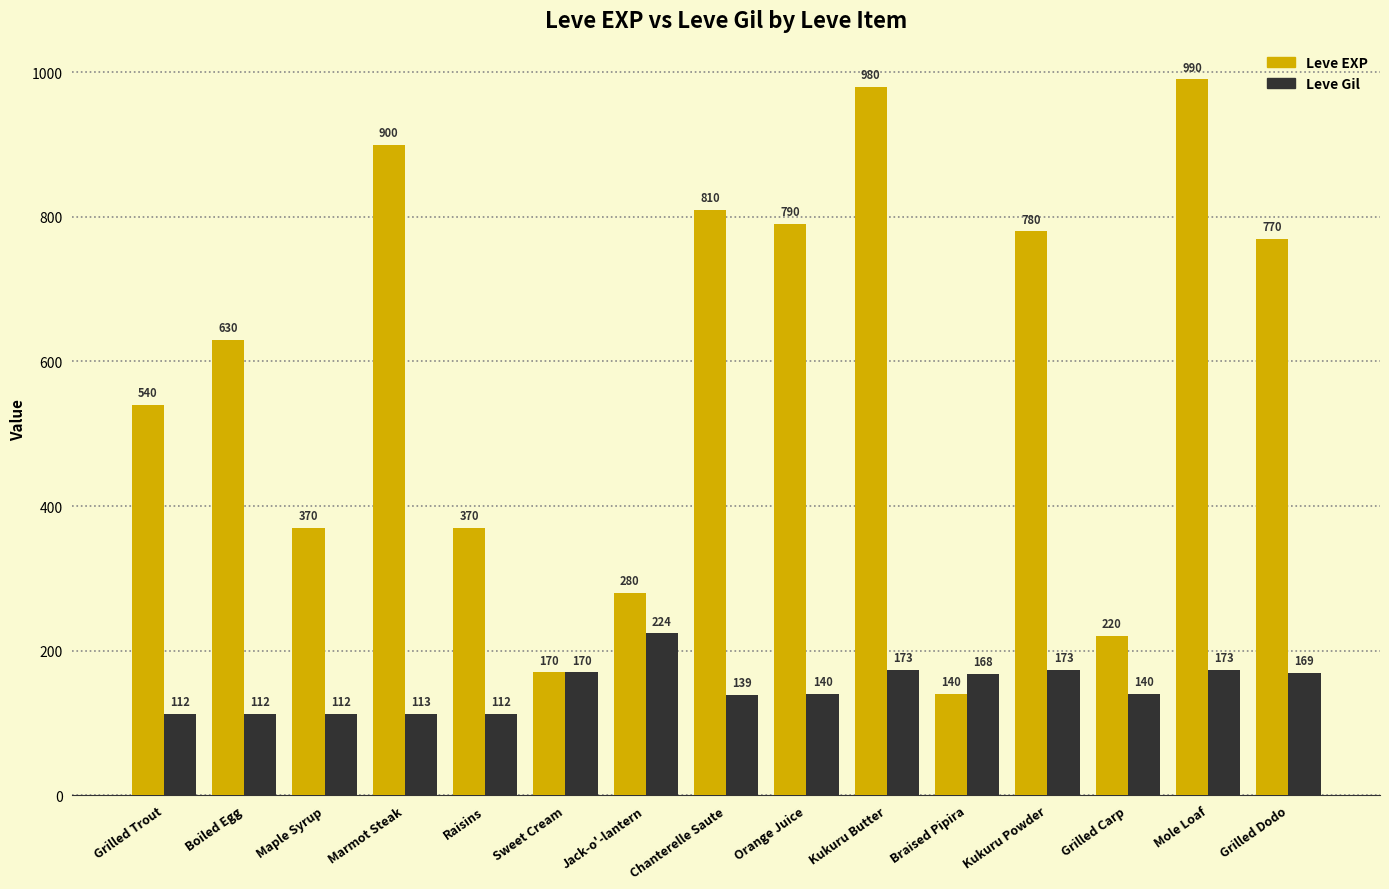

Is the value of Leve Gil at Grilled Trout greater than the value of Leve EXP at Marmot Steak?

No